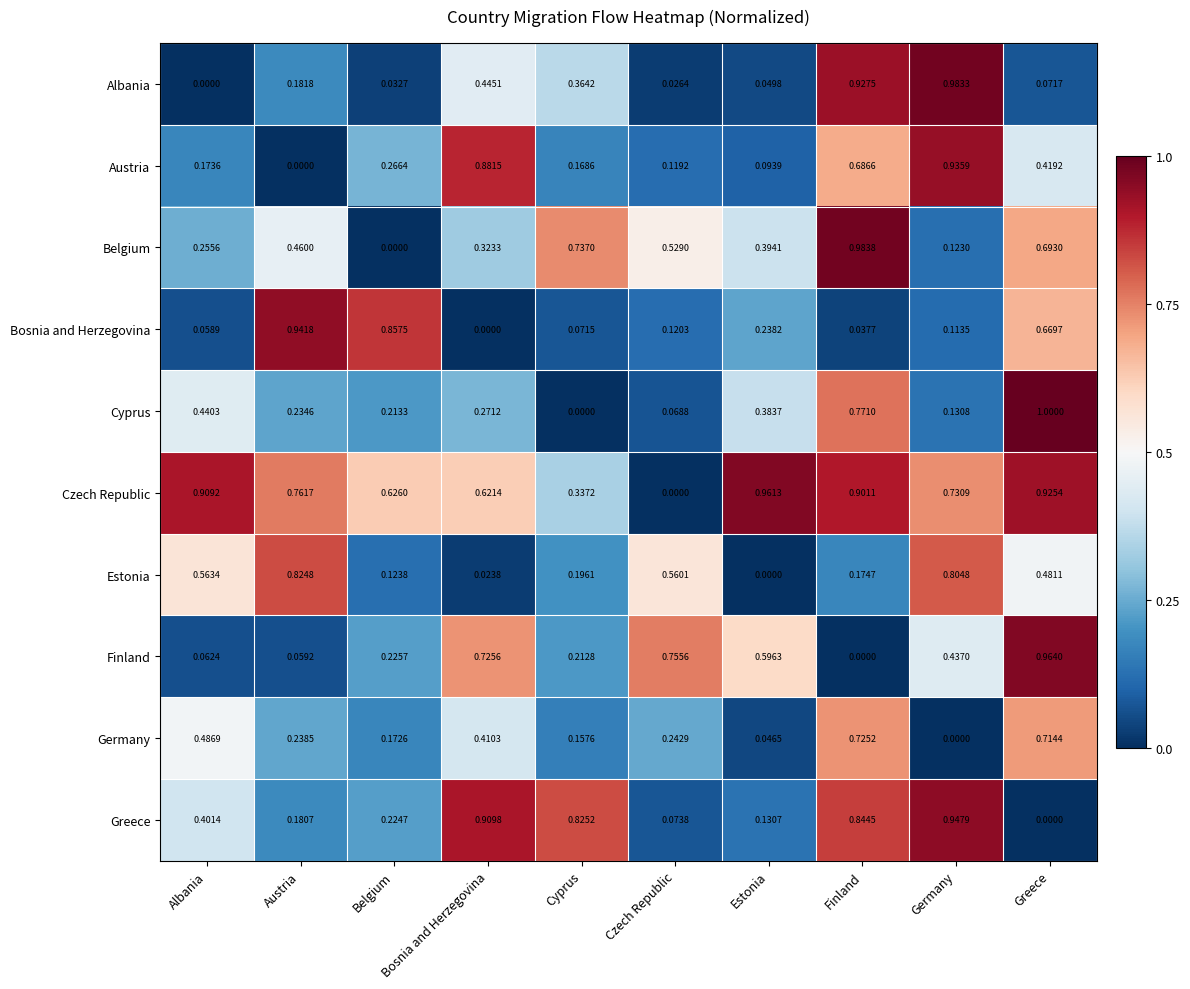

List the labels in order of Finland value, largest first.

Greece, Czech Republic, Bosnia and Herzegovina, Estonia, Germany, Belgium, Cyprus, Albania, Austria, Finland